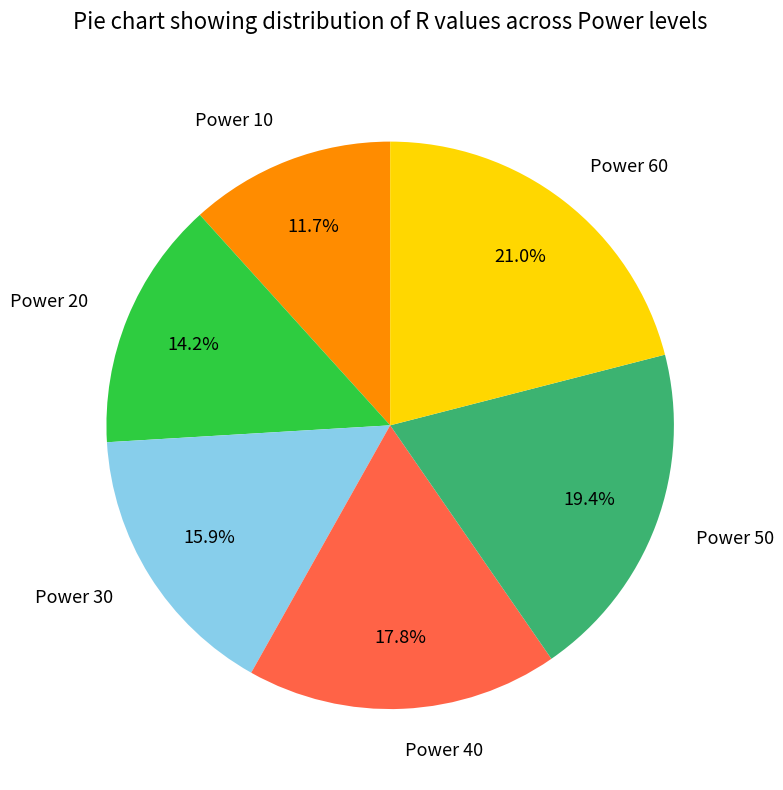

Rank the categories by value from highest to lowest.

Power 60, Power 50, Power 40, Power 30, Power 20, Power 10